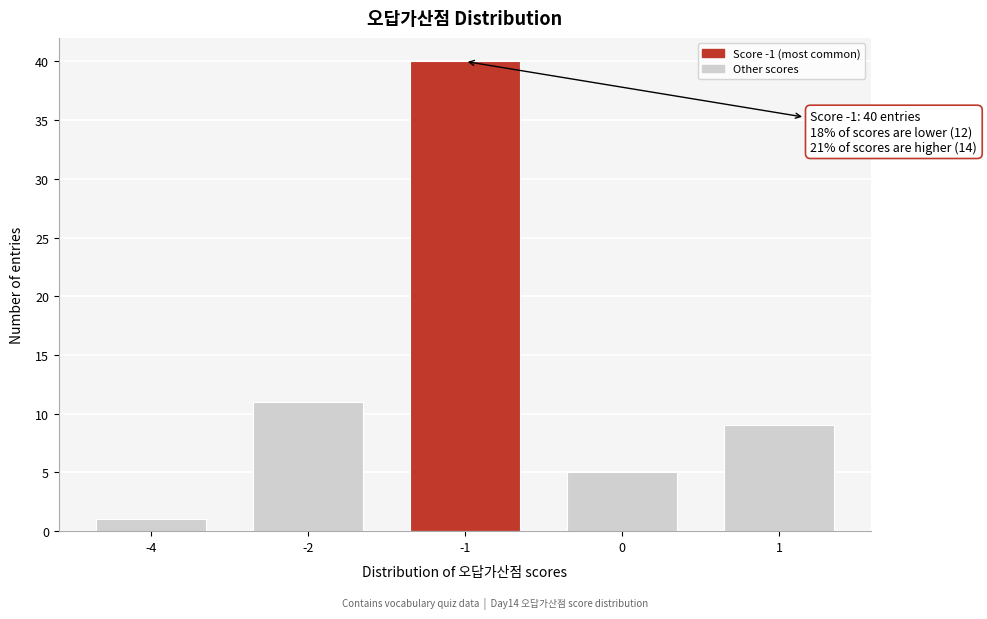

Reading left to right, what are all the values shown in this chart?

-4=1	-2=11	-1=40	0=5	1=9